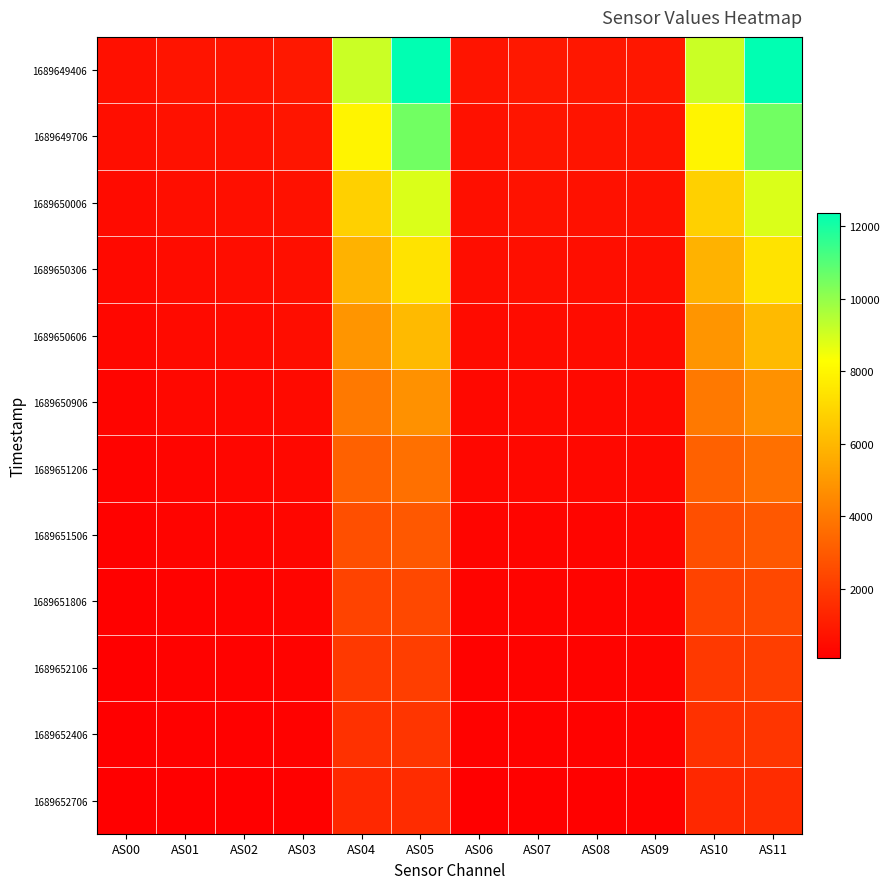

How many data points does each series have?

12